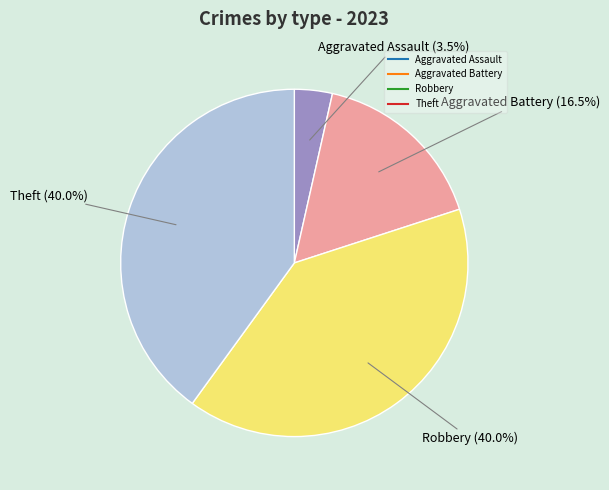

Does any single category account for the majority?

No